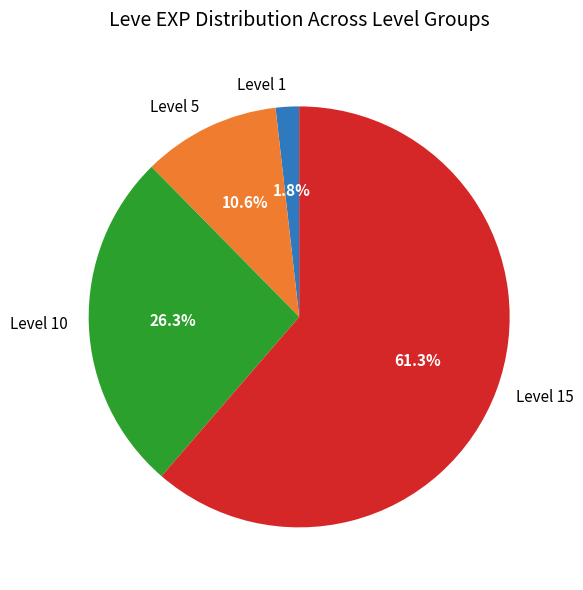

Approximately how many times larger is the value at Level 15 compared to Level 5?

5.8